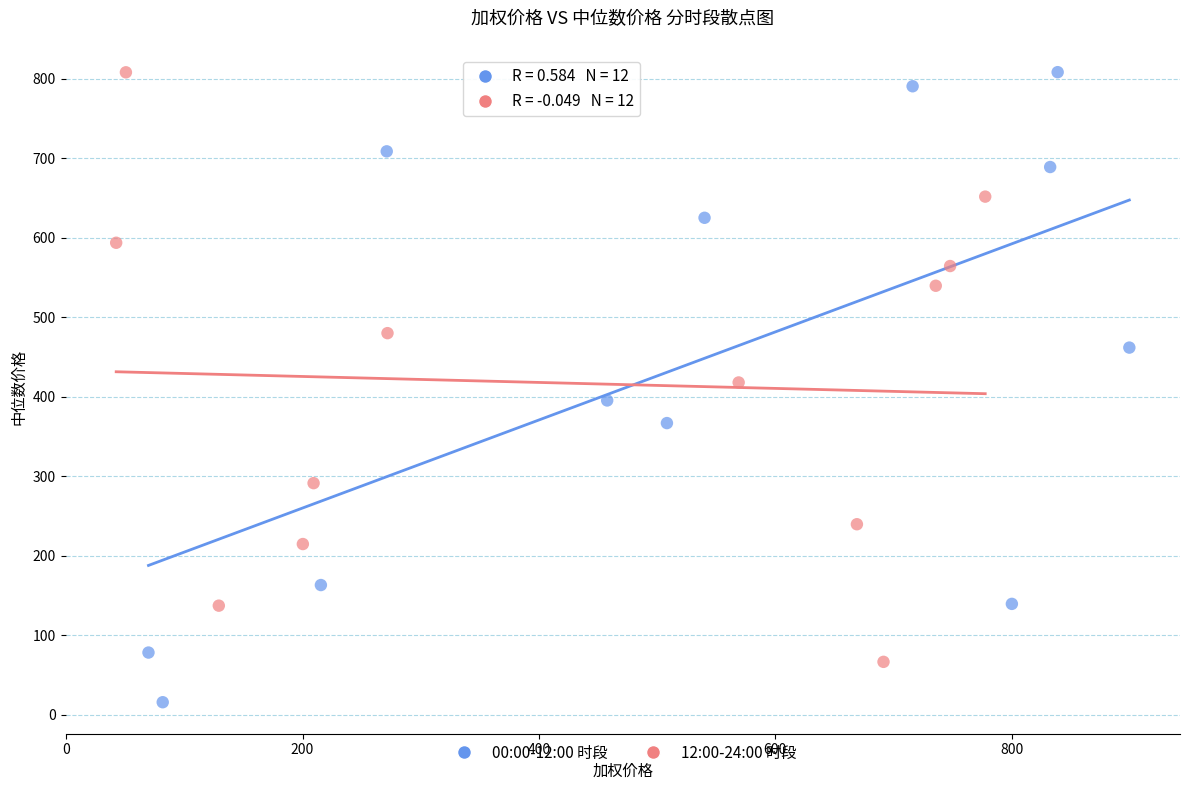

Which series reaches the minimum Y coordinate?

00:00-12:00 时段